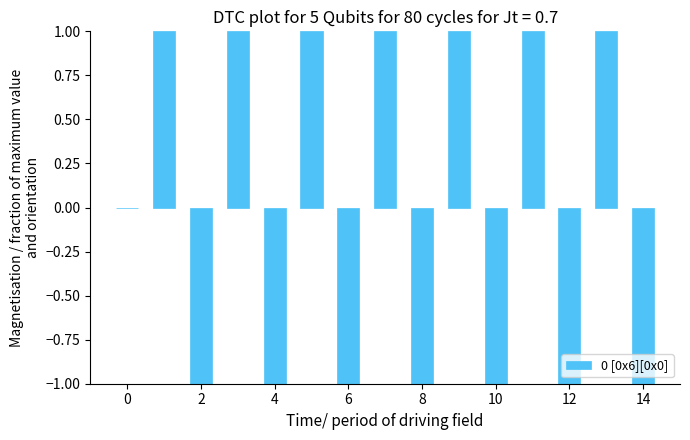

Reading left to right, list all the values displayed in this chart.

0.0	1.0	-1.0	1.0	-1.0	1.0	-1.0	1.0	-1.0	1.0	-1.0	1.0	-1.0	1.0	-1.0